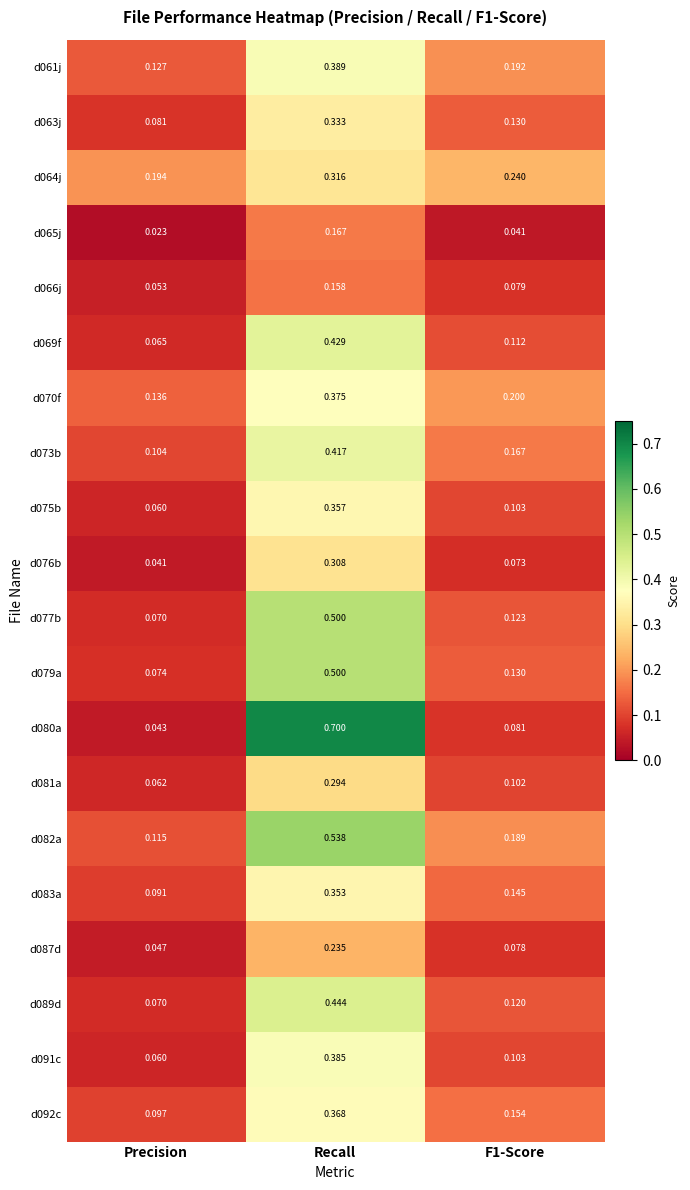

At which category is the sum across all series the highest?

Recall